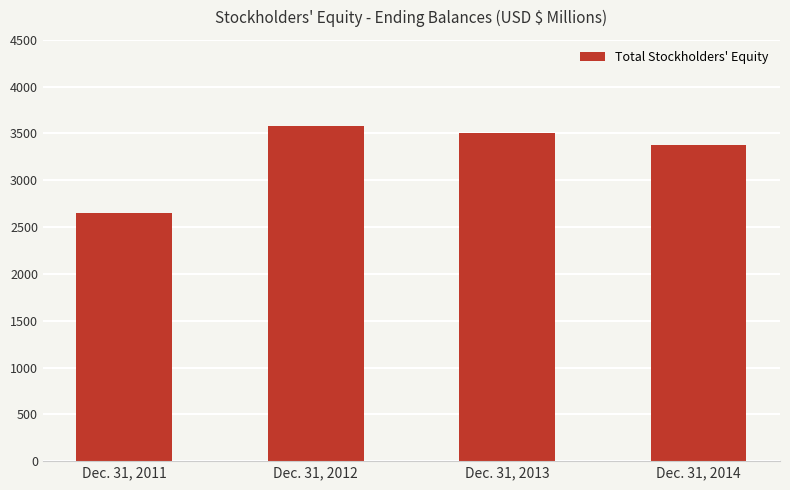

What is the sum of all values?

13106.5